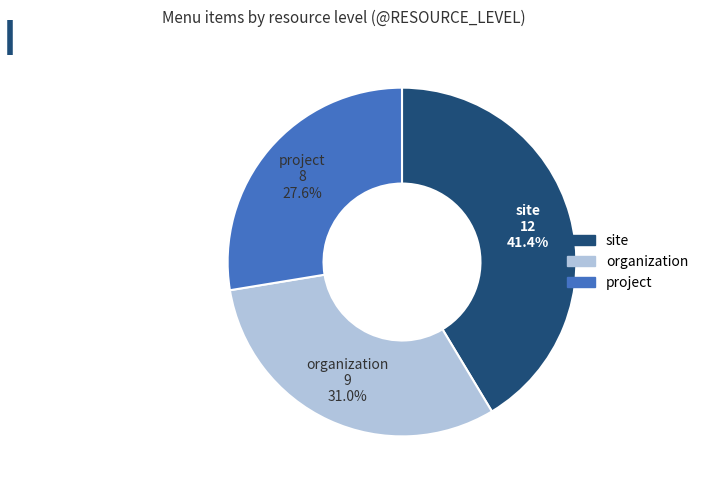

Is there a majority slice in this chart?

No